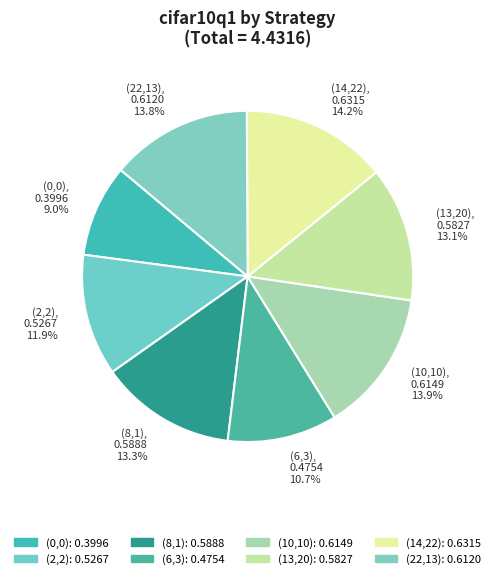

Does any single category account for the majority?

No